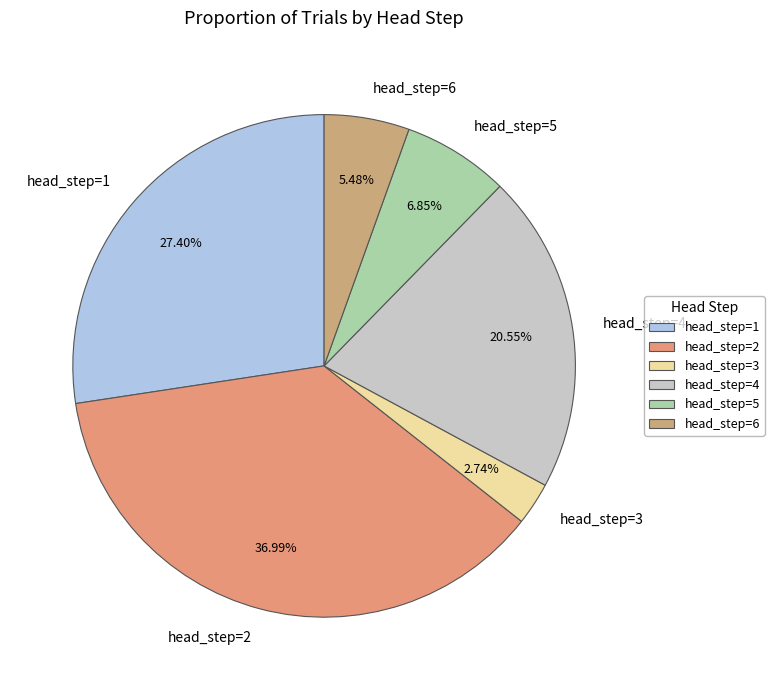

What is the largest slice in the pie chart?

head_step=2